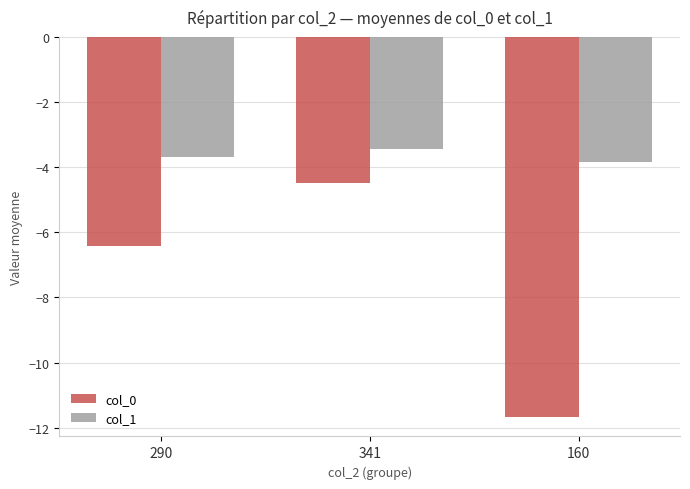

What is the greatest value displayed?

-3.4